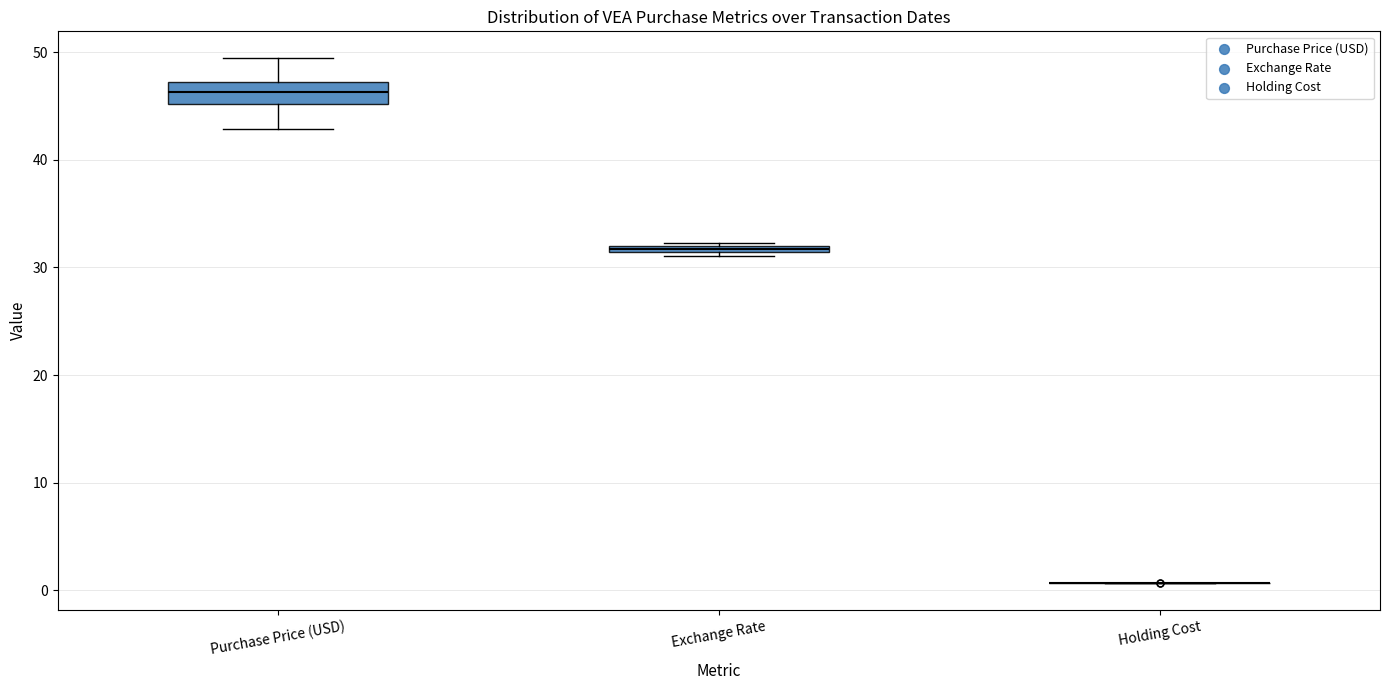

Comparing the boxes themselves (not the whiskers), which one is the tallest?

Purchase Price (USD)